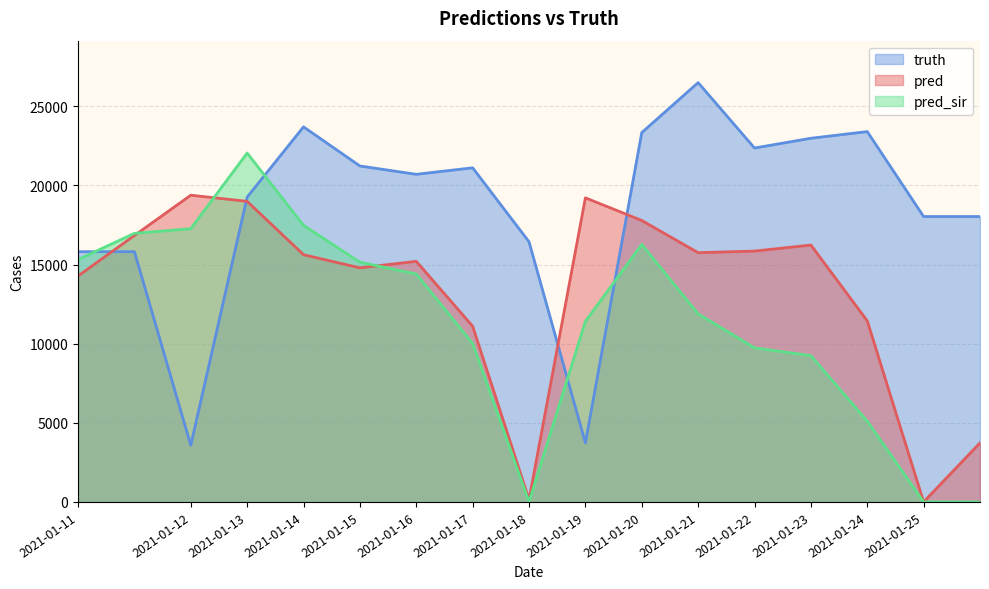

How many lines are shown in the chart?

3